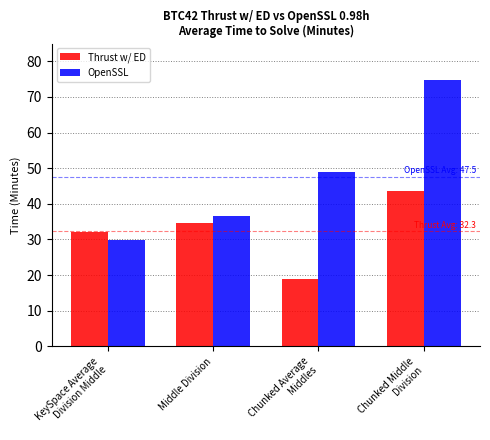

How many data points in OpenSSL are less than 49?

2